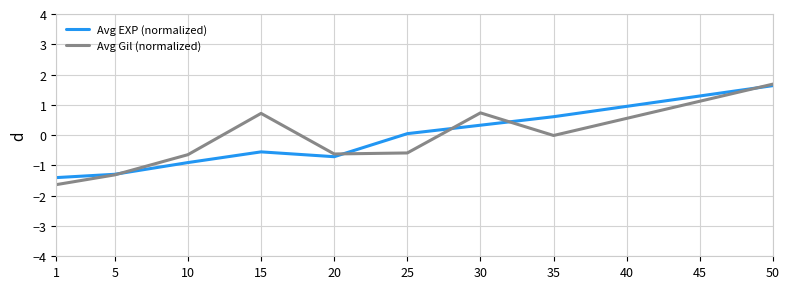

At which label does Avg EXP (normalized) reach its peak?

50